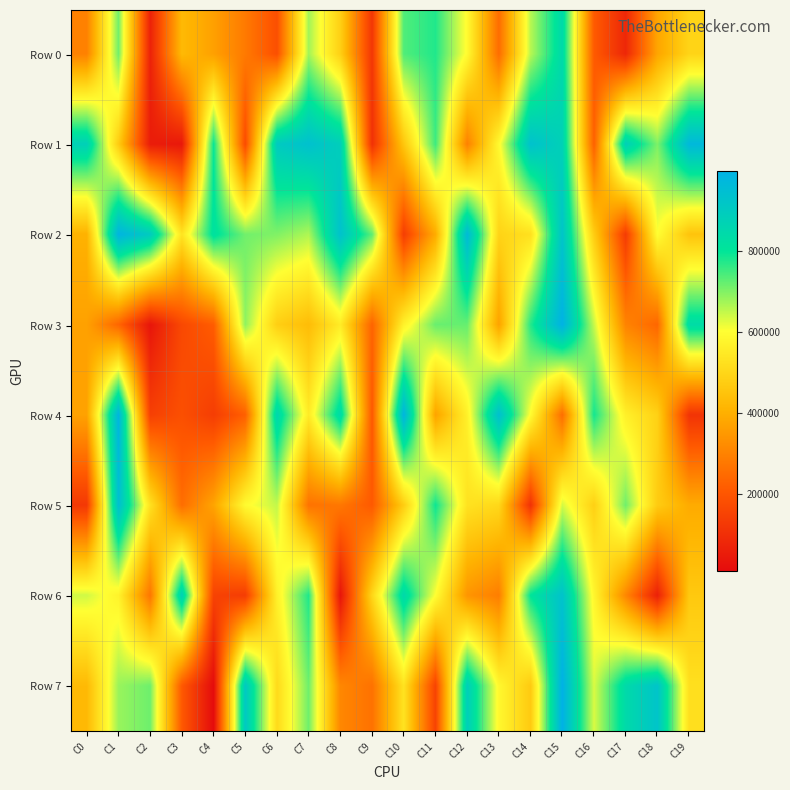

Reading left to right, list all the values displayed in this chart.

Row 0: C0=298153	C1=713328	C2=67514	C3=426647	C4=366717	C5=281997	C6=184736	C7=674368	C8=482482	C9=121727	C10=738207	C11=774593	C12=593255	C13=253029	C14=658498	C15=844894	C16=212719	C17=81739	C18=377671	C19=494700
Row 1: C0=878320	C1=471243	C2=54721	C3=43408	C4=793500	C5=175216	C6=901654	C7=937729	C8=886089	C9=106360	C10=457803	C11=752249	C12=297807	C13=589651	C14=934845	C15=877600	C16=226221	C17=880656	C18=702626	C19=969594
Row 2: C0=406371	C1=984971	C2=898625	C3=533956	C4=817080	C5=712025	C6=701012	C7=665303	C8=933557	C9=725996	C10=139719	C11=392698	C12=963443	C13=492571	C14=525388	C15=925075	C16=474681	C17=133679	C18=601007	C19=452546
Row 3: C0=368938	C1=235823	C2=34972	C3=167240	C4=216556	C5=689120	C6=480560	C7=432992	C8=554233	C9=232374	C10=570879	C11=719508	C12=721400	C13=371009	C14=771733	C15=994348	C16=647390	C17=303565	C18=238950	C19=837222
Row 4: C0=370792	C1=982816	C2=145037	C3=184974	C4=138935	C5=223584	C6=856523	C7=553318	C8=843785	C9=205957	C10=982684	C11=372882	C12=567320	C13=941686	C14=595613	C15=255758	C16=785537	C17=566140	C18=486926	C19=113682
Row 5: C0=125525	C1=944183	C2=528748	C3=255256	C4=375768	C5=591637	C6=650352	C7=267022	C8=276571	C9=210294	C10=475936	C11=790363	C12=530304	C13=502990	C14=108824	C15=636622	C16=484223	C17=713646	C18=472596	C19=390304
Row 6: C0=639864	C1=572799	C2=272547	C3=878369	C4=152306	C5=136504	C6=567909	C7=776216	C8=34618	C9=499354	C10=846327	C11=600472	C12=343335	C13=290327	C14=802891	C15=930261	C16=581658	C17=311805	C18=64168	C19=464262
Row 7: C0=425324	C1=681963	C2=715160	C3=208194	C4=11754	C5=907800	C6=510362	C7=715110	C8=312118	C9=263854	C10=531766	C11=153610	C12=885060	C13=585206	C14=468608	C15=997710	C16=632193	C17=842714	C18=925022	C19=523192